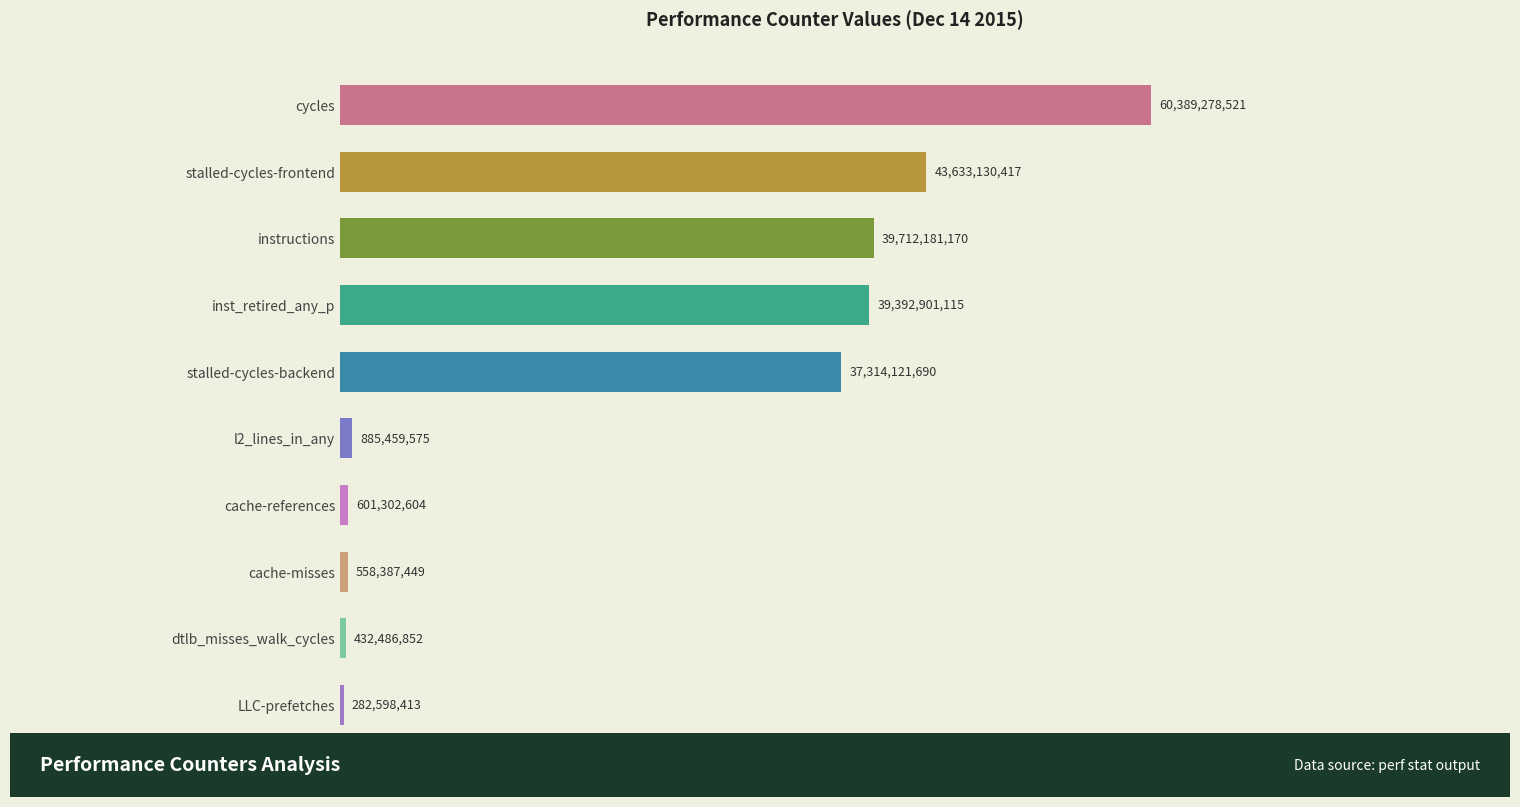

Does the chart contain any negative values?

No